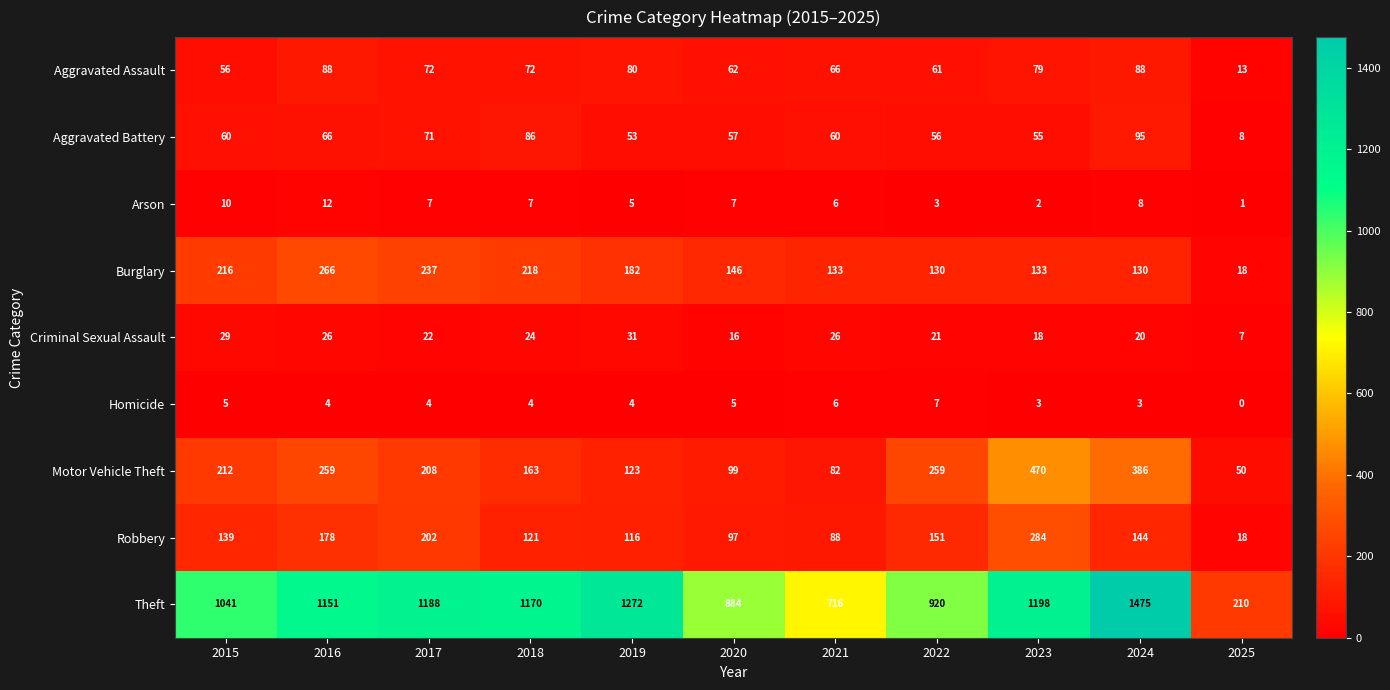

List the series in order of their peak value, highest first.

Theft, Motor Vehicle Theft, Robbery, Burglary, Aggravated Battery, Aggravated Assault, Criminal Sexual Assault, Arson, Homicide